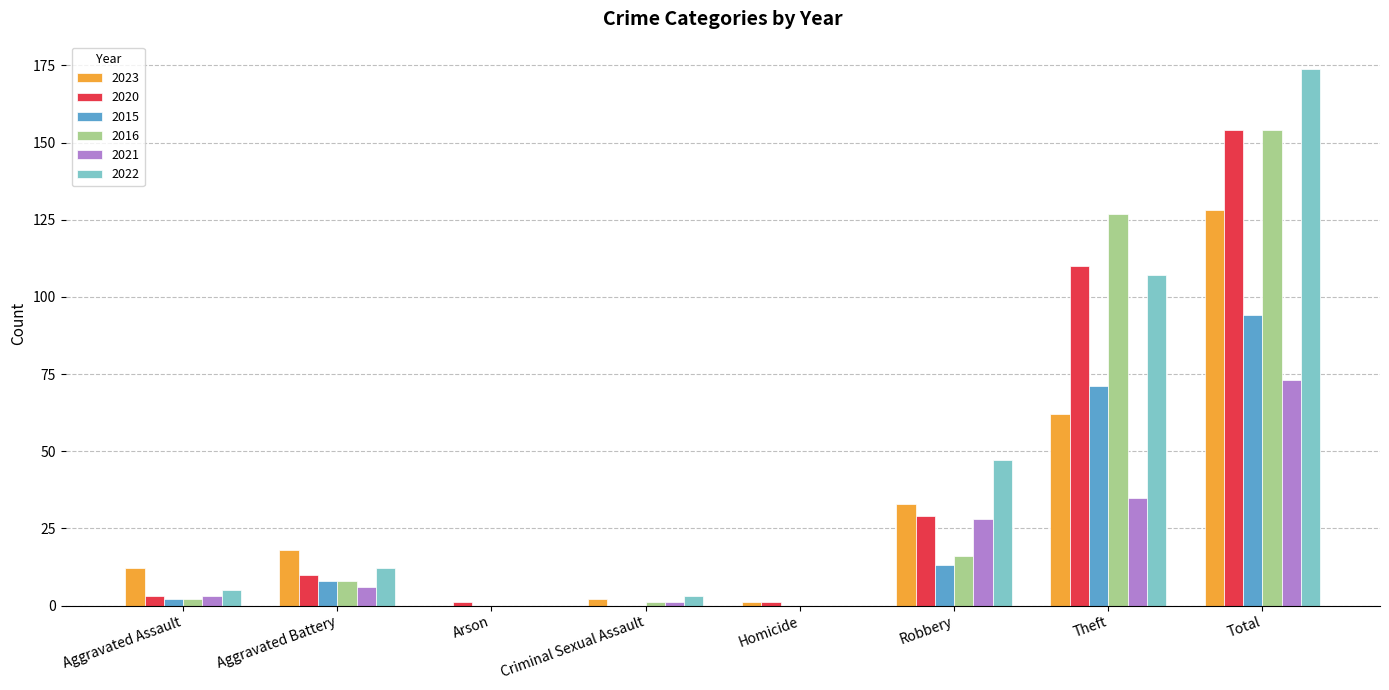

Reading right to left, extract all data points from this chart.

2023: Total=128	Theft=62	Robbery=33	Homicide=1	Criminal Sexual Assault=2	Arson=0	Aggravated Battery=18	Aggravated Assault=12
2020: Total=154	Theft=110	Robbery=29	Homicide=1	Criminal Sexual Assault=0	Arson=1	Aggravated Battery=10	Aggravated Assault=3
2015: Total=94	Theft=71	Robbery=13	Homicide=0	Criminal Sexual Assault=0	Arson=0	Aggravated Battery=8	Aggravated Assault=2
2016: Total=154	Theft=127	Robbery=16	Homicide=0	Criminal Sexual Assault=1	Arson=0	Aggravated Battery=8	Aggravated Assault=2
2021: Total=73	Theft=35	Robbery=28	Homicide=0	Criminal Sexual Assault=1	Arson=0	Aggravated Battery=6	Aggravated Assault=3
2022: Total=174	Theft=107	Robbery=47	Homicide=0	Criminal Sexual Assault=3	Arson=0	Aggravated Battery=12	Aggravated Assault=5